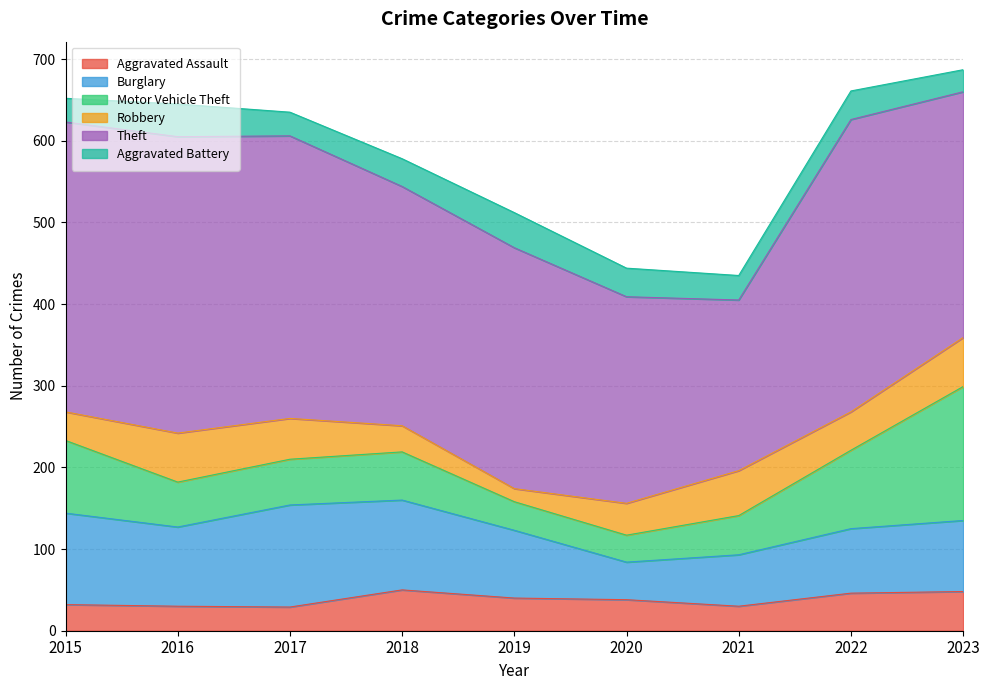

What is the sum of the Theft values at 2020 and 2015?

608